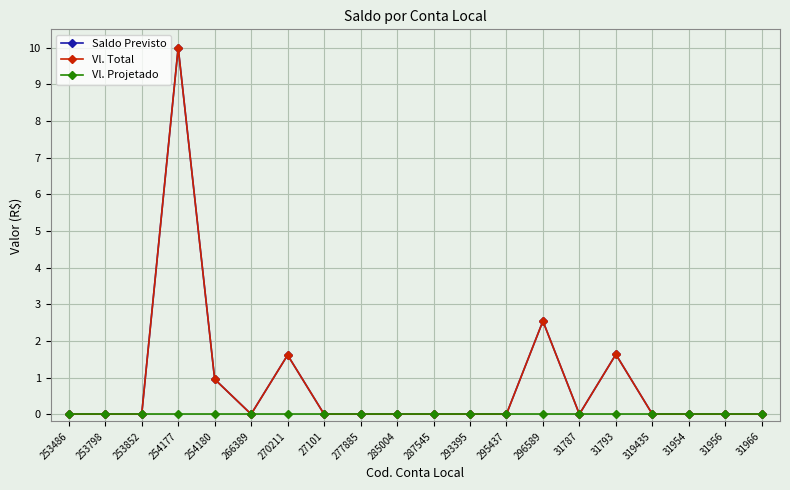

At which category is the sum across all series the highest?

254177